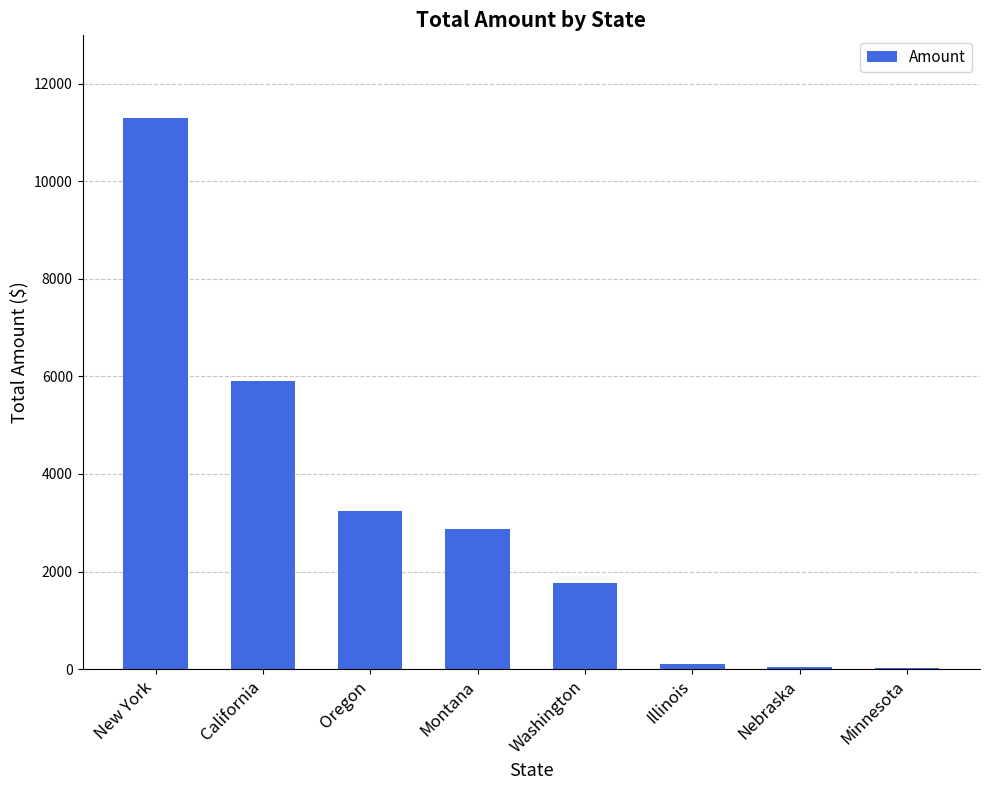

Approximately how many times larger is the value at Nebraska compared to Illinois?

0.4